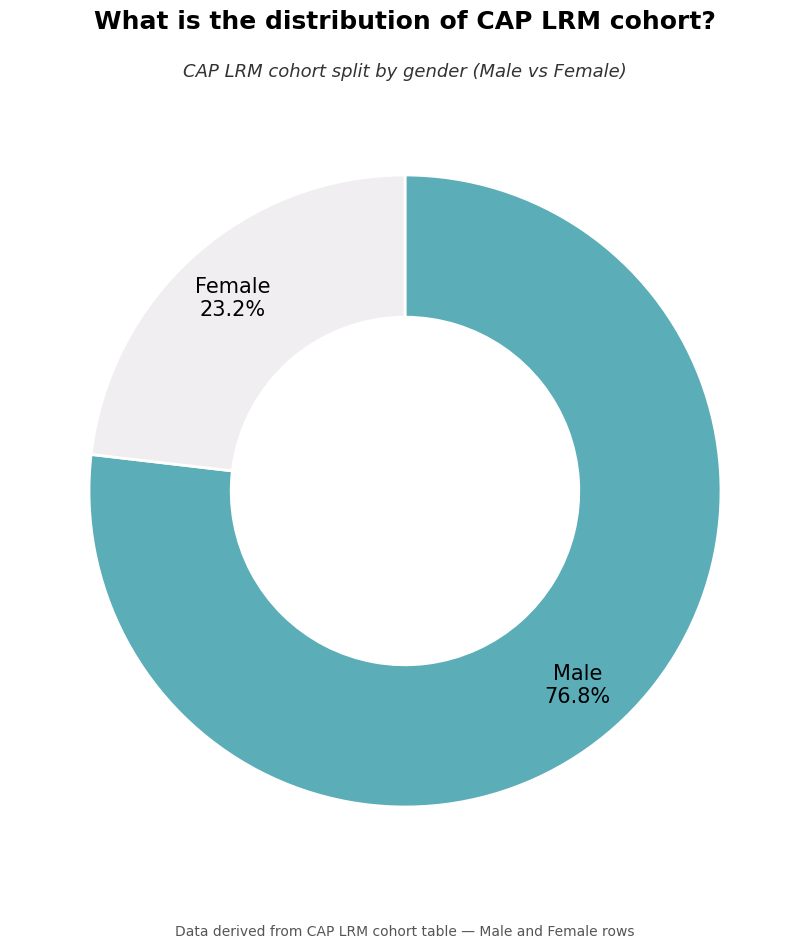

Does any single category account for the majority?

Yes